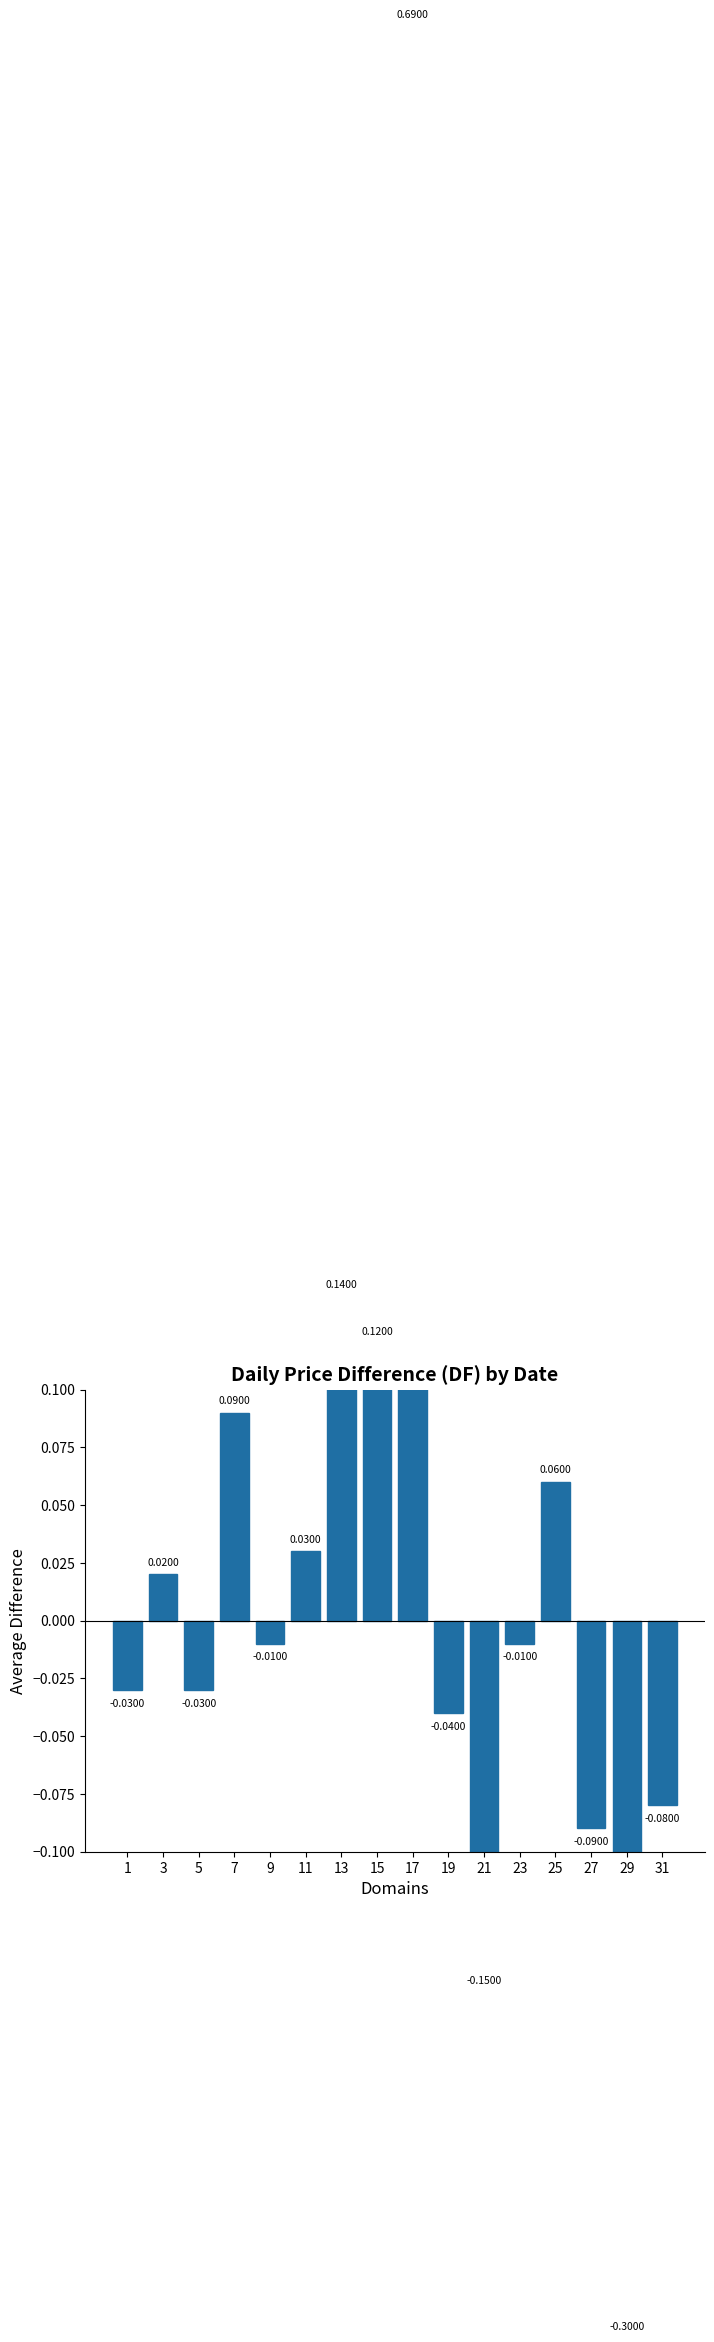

Which label corresponds to the largest value in the chart?

17